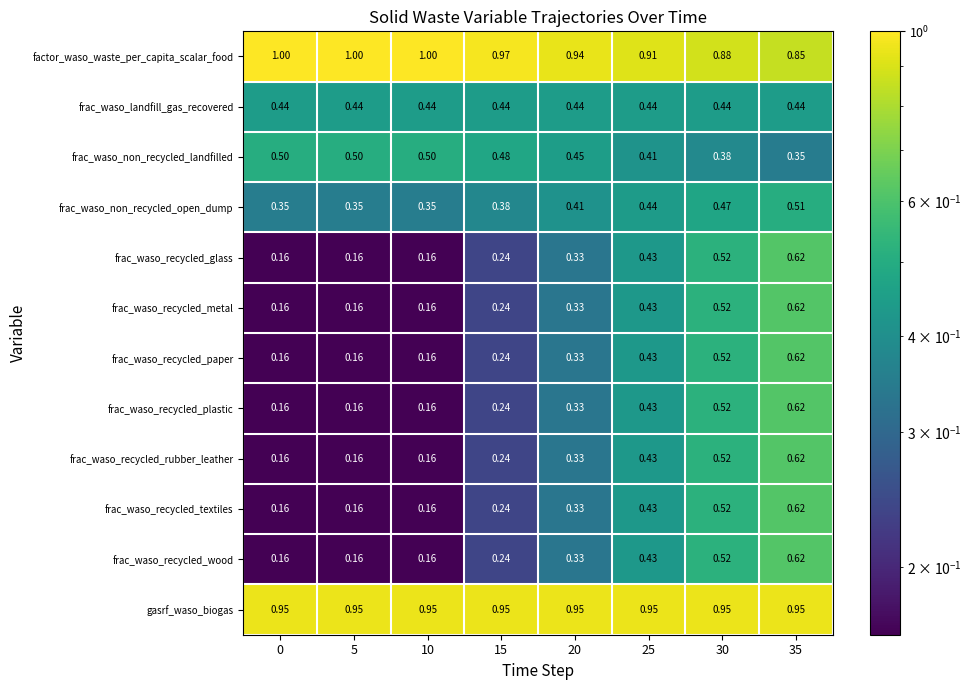

Which series has the largest total across all categories?

gasrf_waso_biogas